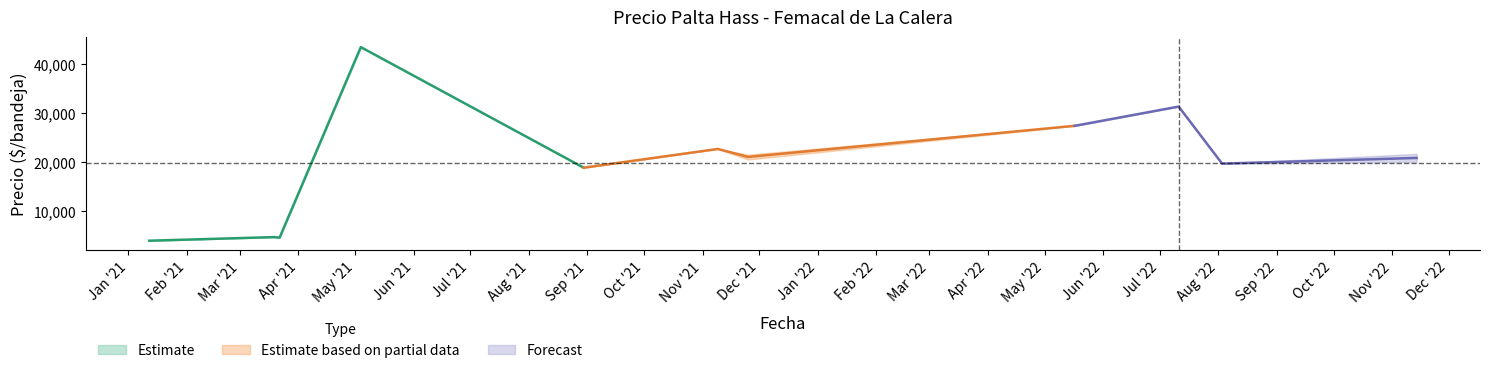

What is the minimum value for Estimate?

3900.0